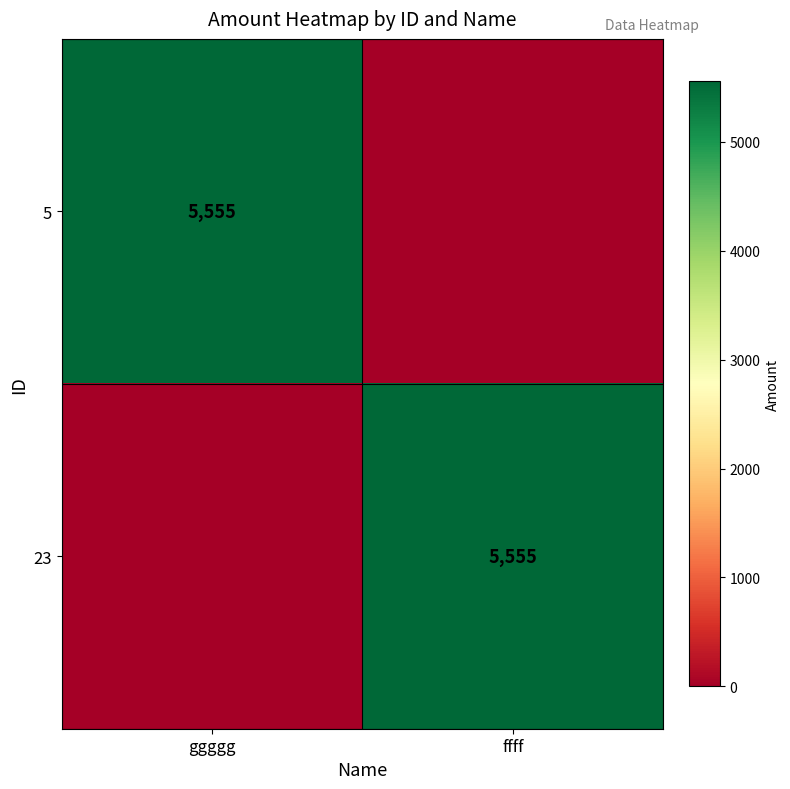

Is it true that 23 equals 5555 at ffff?

True